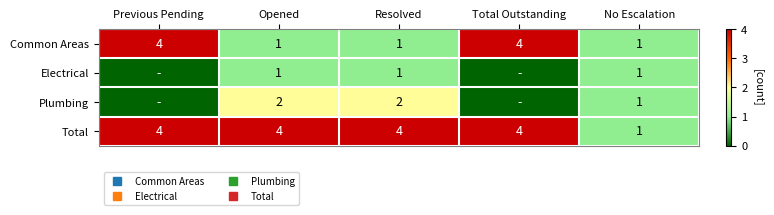

How many values in the Plumbing series exceed 1?

2